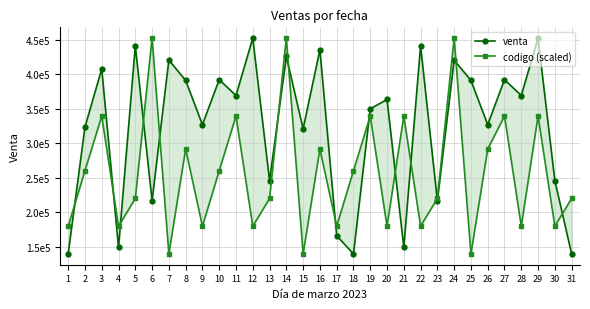

Reading left to right, extract all data points from this chart.

venta: 1=140173.5	2=323523.4	3=407805.5	4=149303.6	5=441063.1	6=216900.8	7=420525.0	8=391120.4	9=327058.7	10=392236.6	11=369256.1	12=452331.1	13=246045.1	14=425815.4	15=320997.0	16=435508.7	17=166255.7	18=139903.6	19=349880.2	20=363560.2	21=149303.6	22=441063.1	23=216900.8	24=420525.0	25=391120.4	26=327058.7	27=392236.6	28=369256.1	29=452331.1	30=246045.1	31=139903.6
codigo (scaled): 1=180041.9	2=260318.4	3=339510.1	4=180041.9	5=220180.1	6=452331.1	7=139903.6	8=291778.1	9=180041.9	10=260318.4	11=339510.1	12=180041.9	13=220180.1	14=452331.1	15=139903.6	16=291778.1	17=180041.9	18=260318.4	19=339510.1	20=180041.9	21=339510.1	22=180041.9	23=220180.1	24=452331.1	25=139903.6	26=291778.1	27=339510.1	28=180041.9	29=339510.1	30=180041.9	31=220180.1